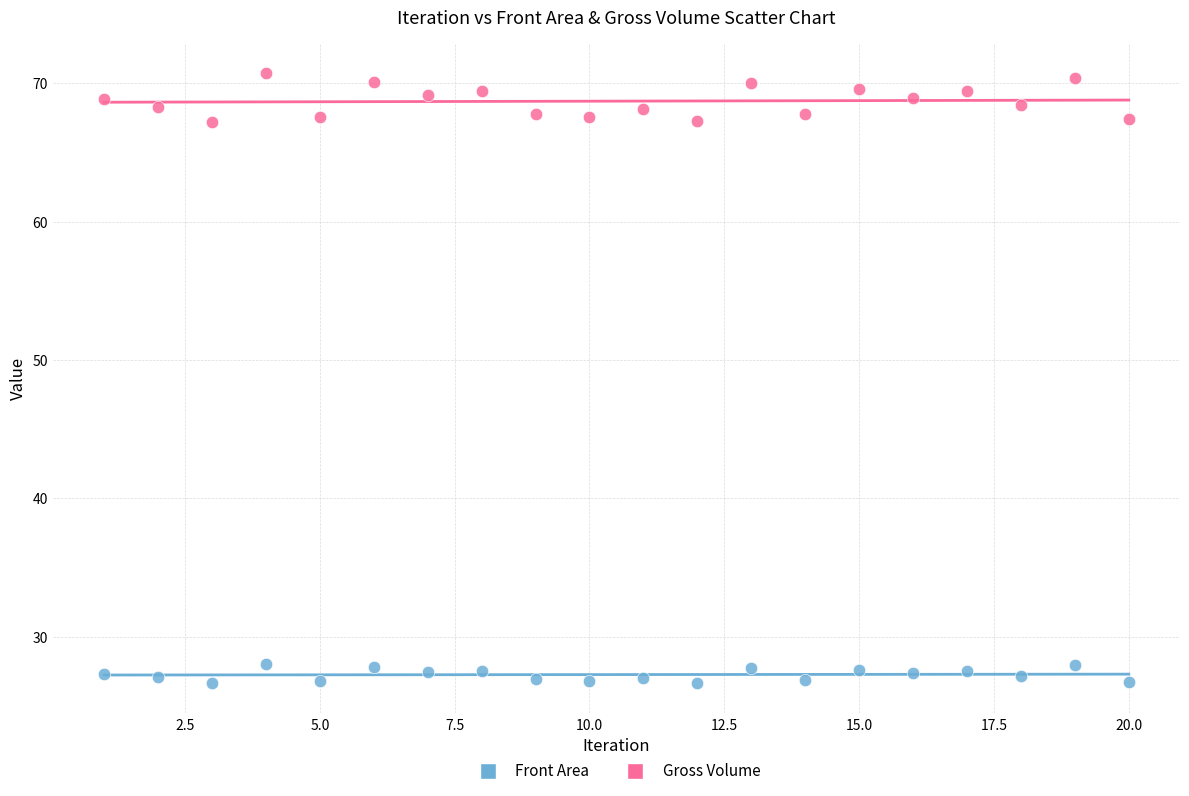

Which series contains the highest Y value?

Gross Volume